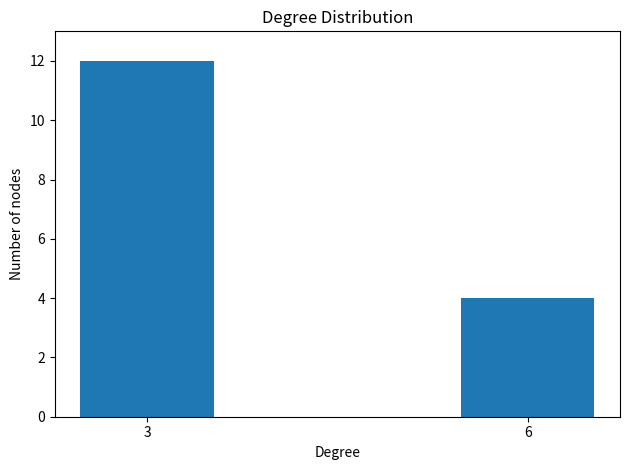

List the labels in order of value, largest first.

3, 6